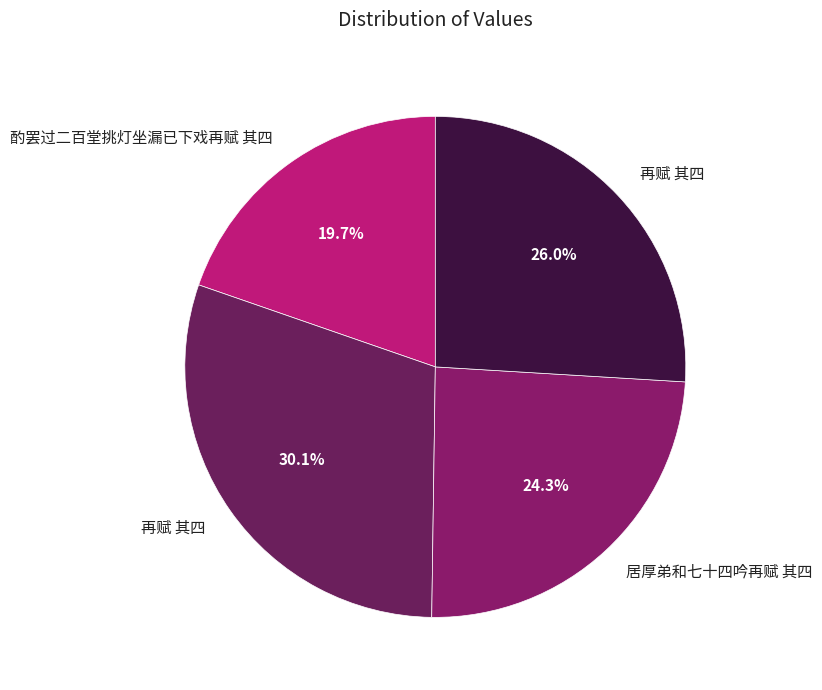

How many segments does this pie chart have?

4